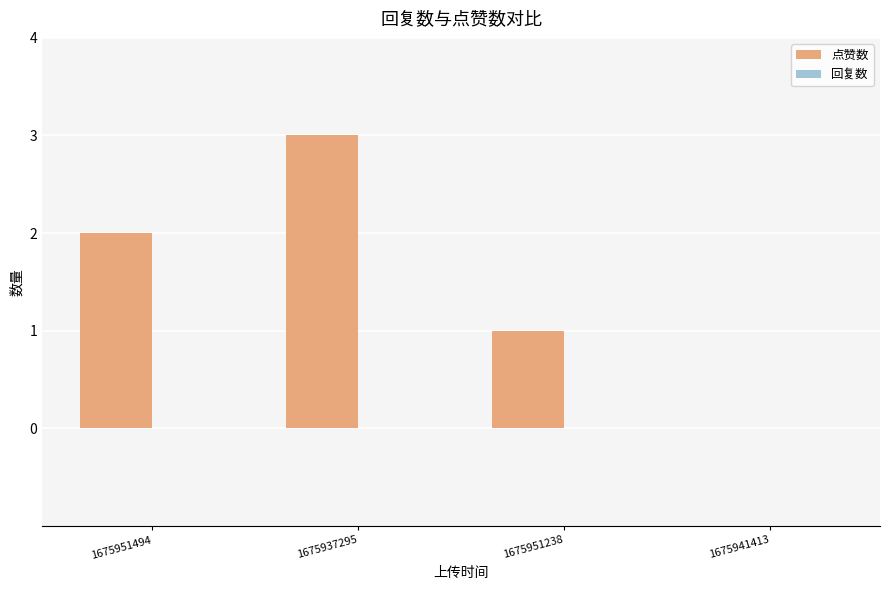

What is the sum of all values?

6